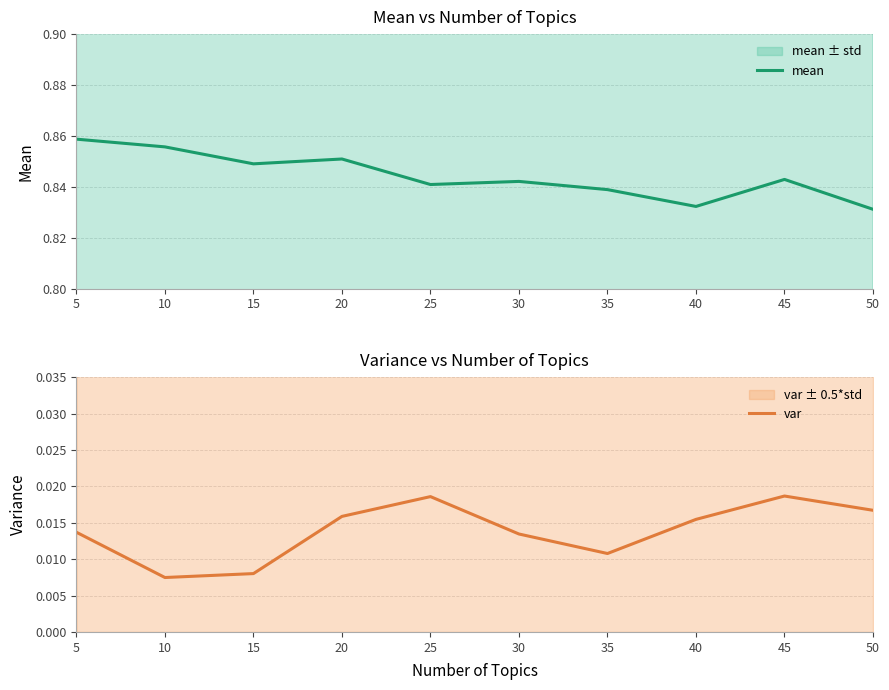

How many lines are shown in the chart?

2